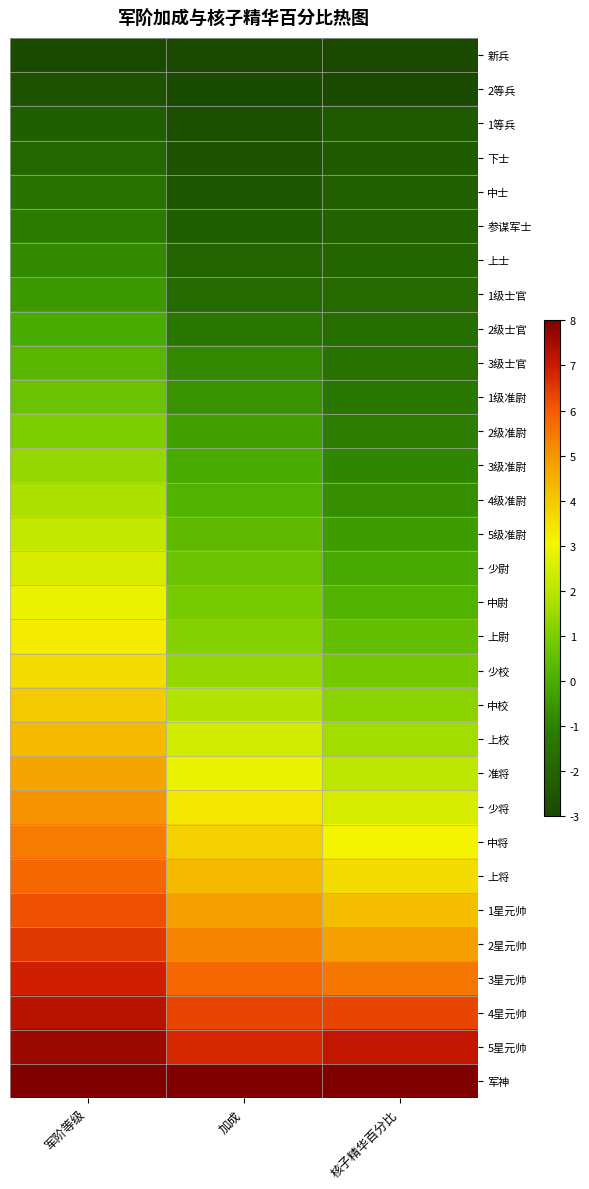

Which series has the largest total across all categories?

军神